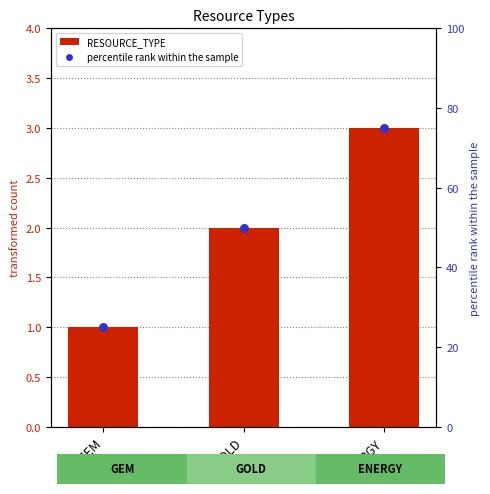

Is the value of percentile rank at GOLD greater than the value of RESOURCE_TYPE at GOLD?

Yes